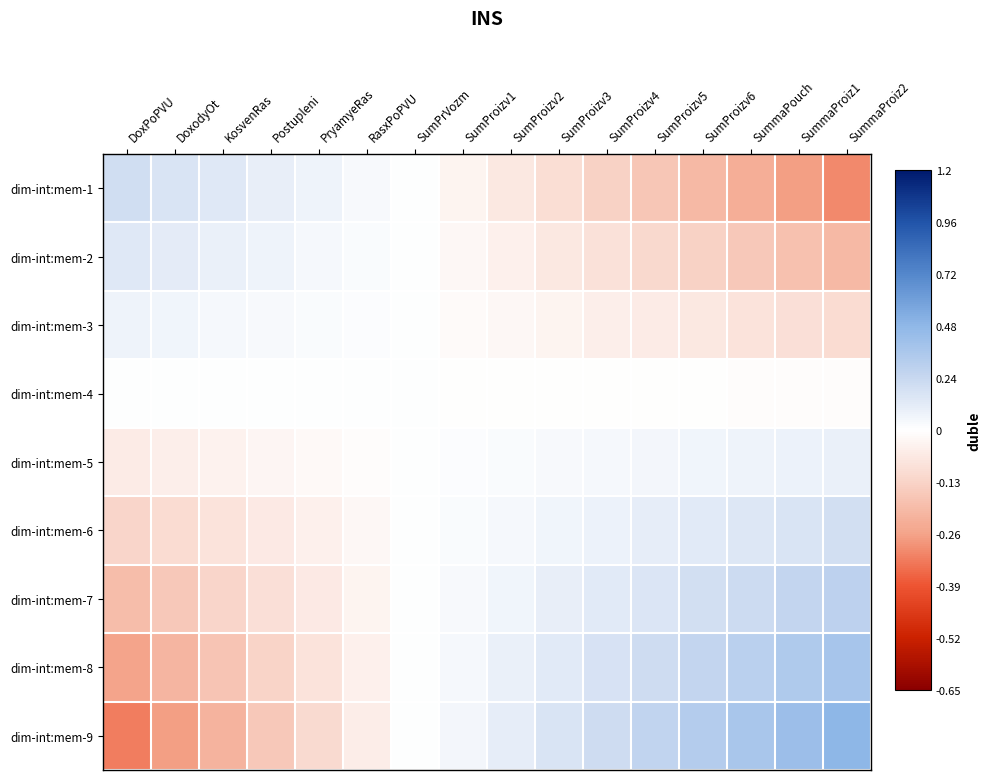

Rank the series by their maximum value, from highest to lowest.

dim-int:mem-9, dim-int:mem-8, dim-int:mem-7, dim-int:mem-1, dim-int:mem-6, dim-int:mem-2, dim-int:mem-5, dim-int:mem-3, dim-int:mem-4